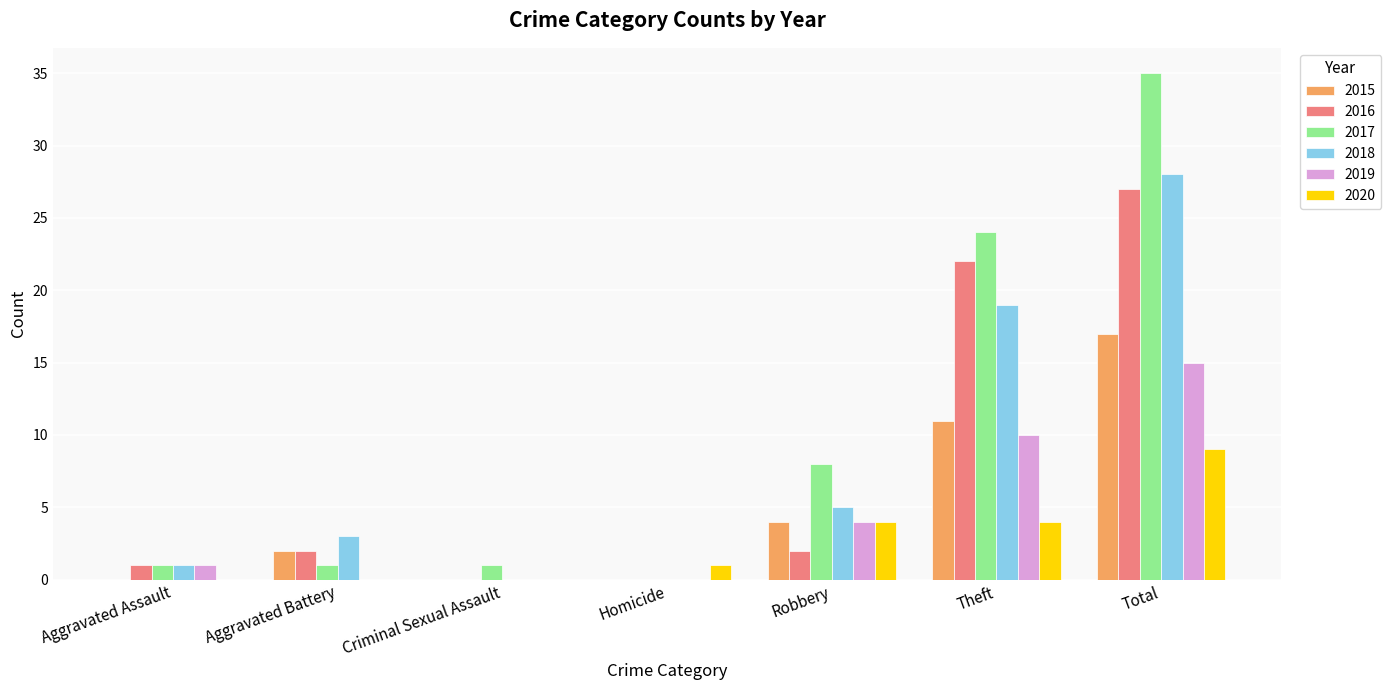

What is the sum of the 2016 values at Robbery and Total?

29